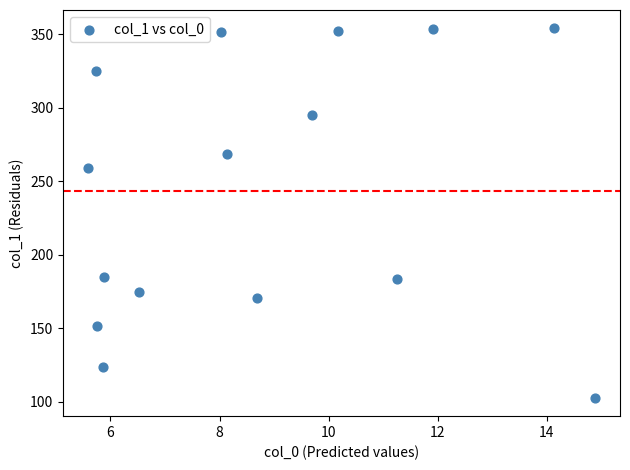

What Y value in the scatter plot is closest to 228?

259.3